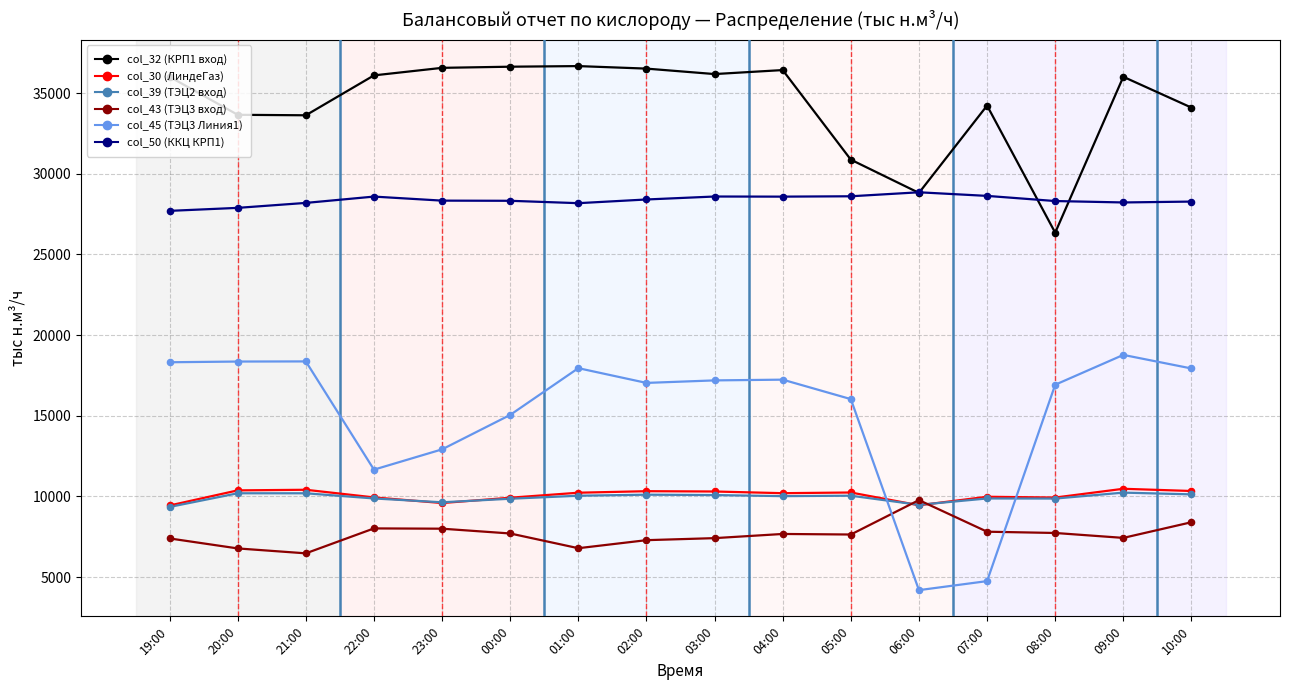

What is the total value across all series at 00:00?

107490.6